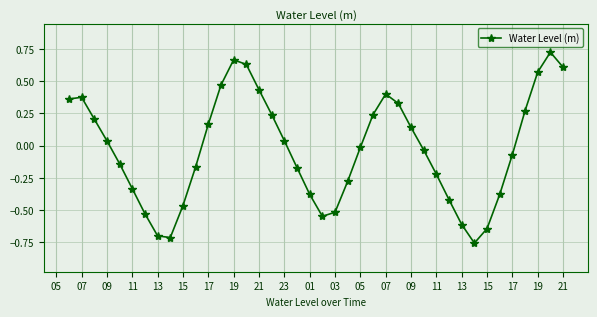

True or false: there are more than 2 points higher than both neighbors.

True